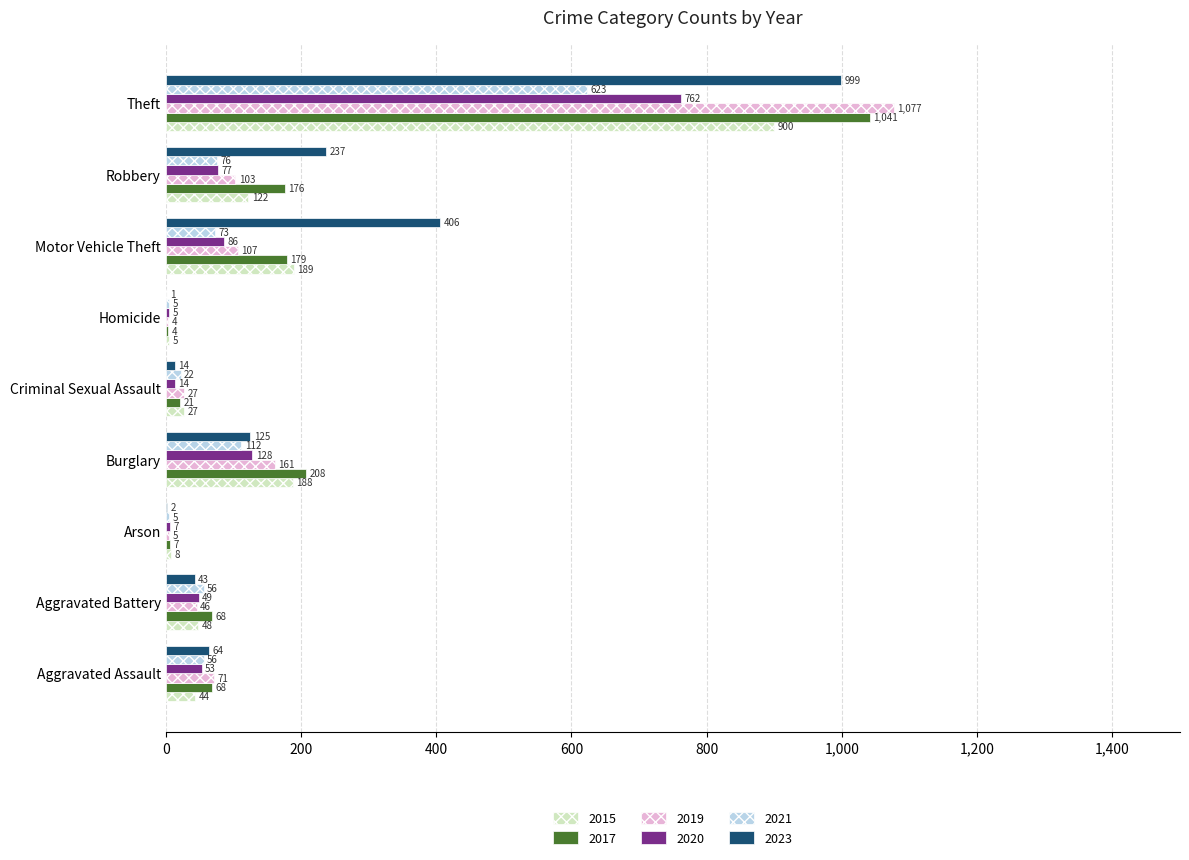

Is the value of 2019 at Burglary greater than the value of 2021 at Aggravated Assault?

Yes